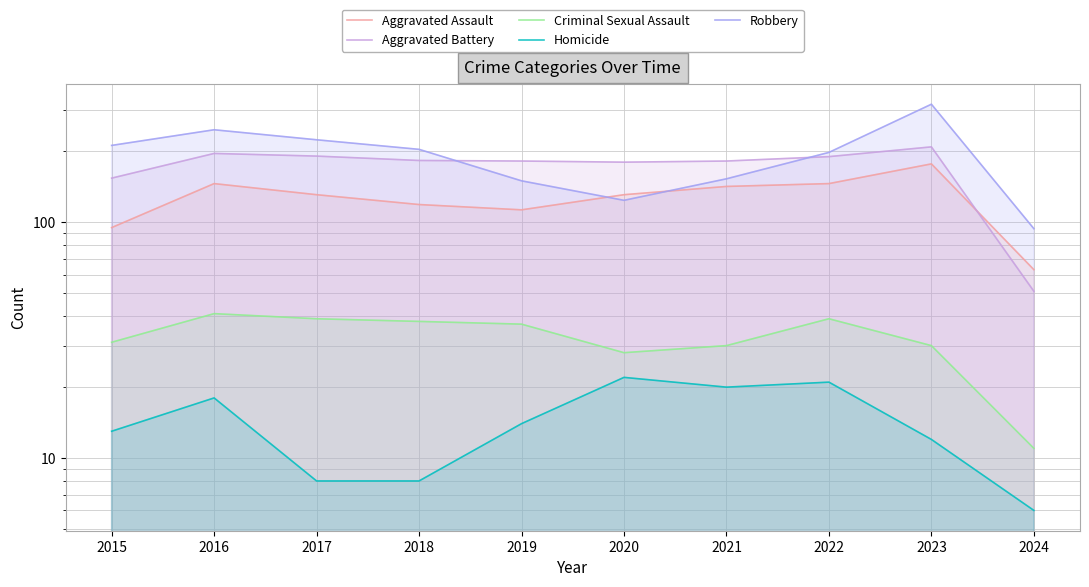

What value does the Criminal Sexual Assault series have at 2021, to the nearest 10?

30